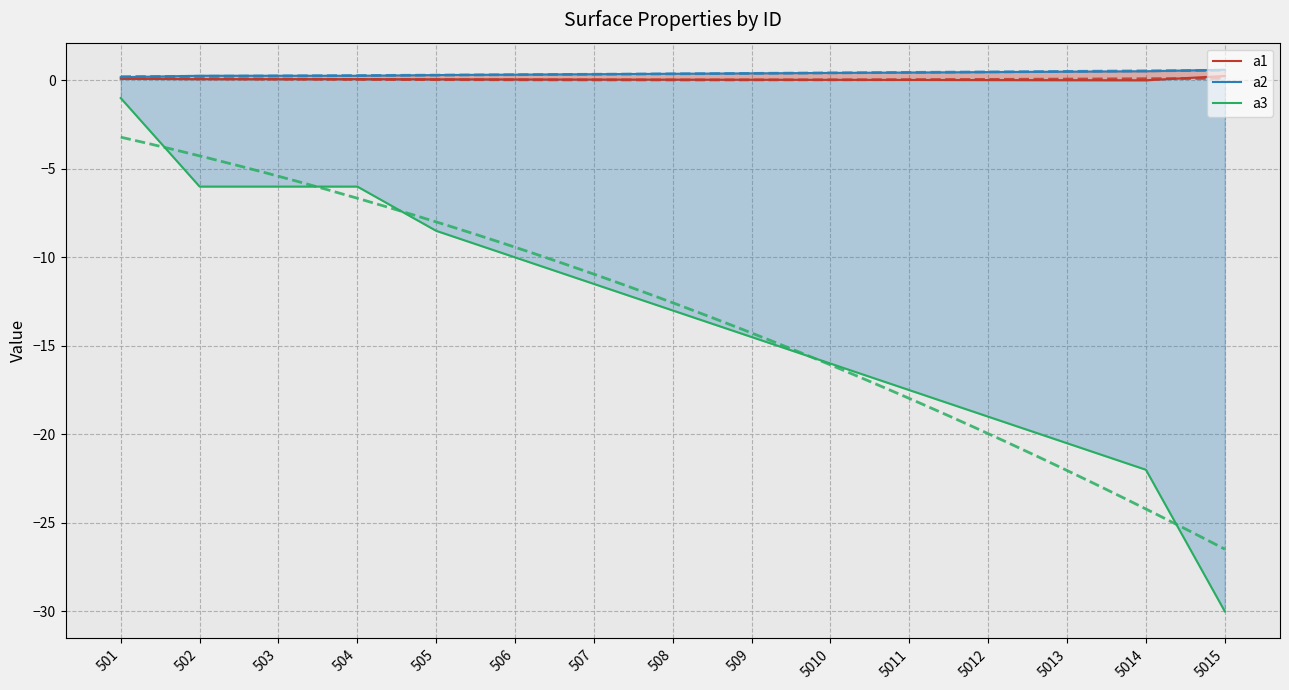

Does the chart have visible grid lines?

Yes